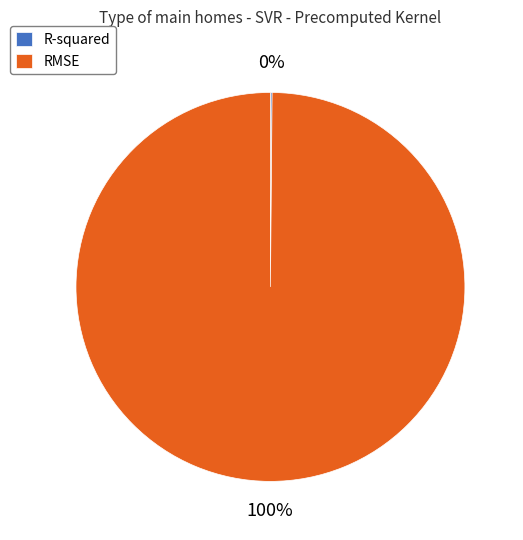

Is there a majority slice in this chart?

Yes